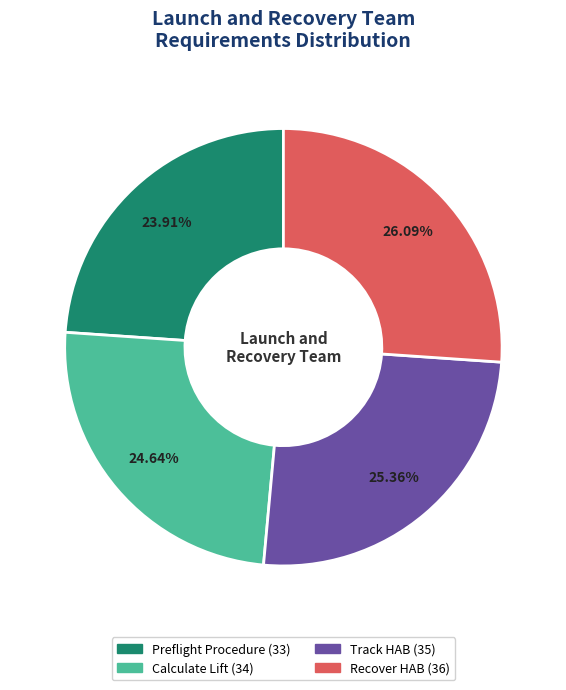

The Track HAB slice represents 14% of the pie. True or false?

False